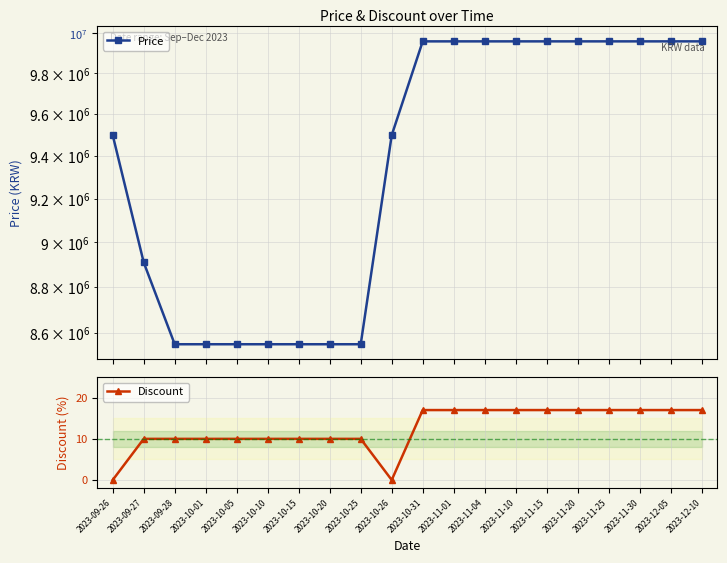

What is the difference between the highest and lowest values at 2023-10-01?

8549990